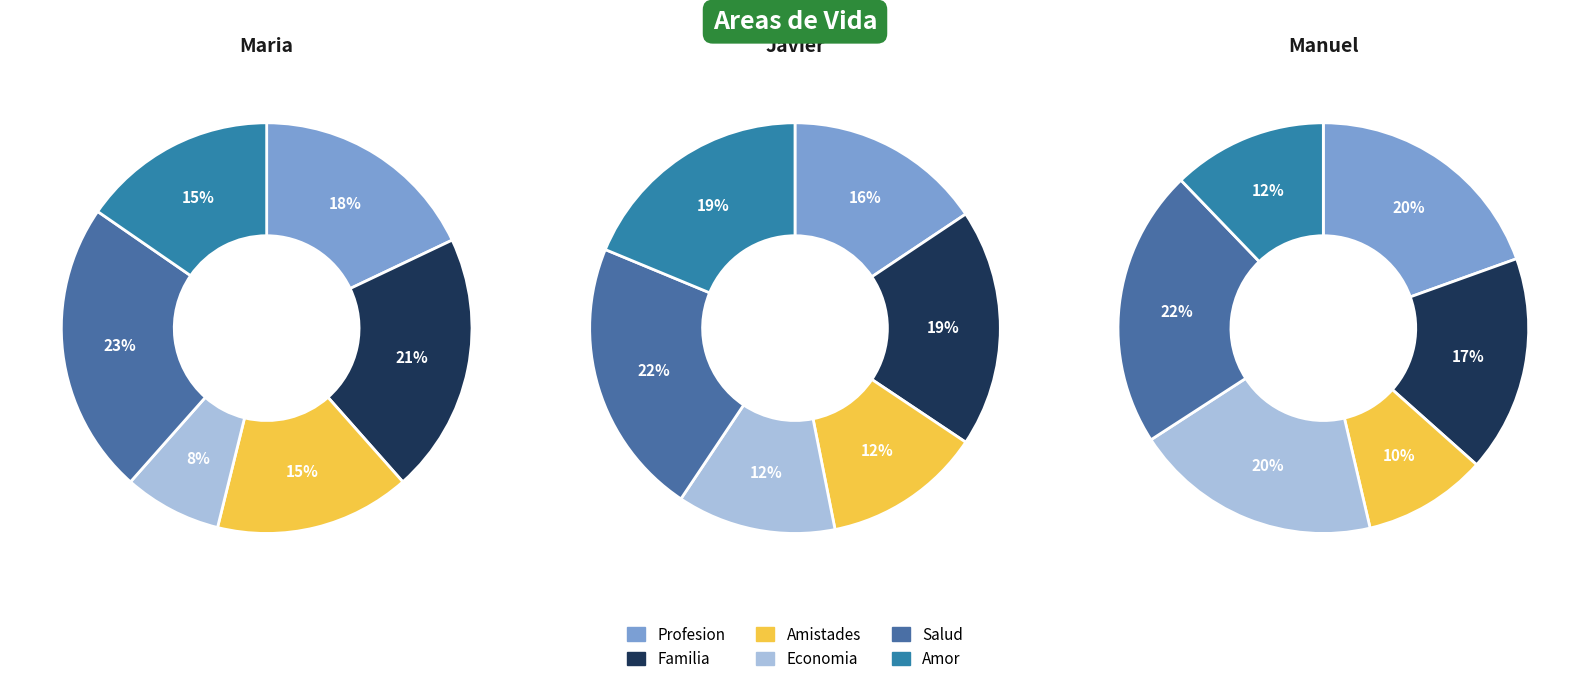

Count the number of slices in the pie.

6